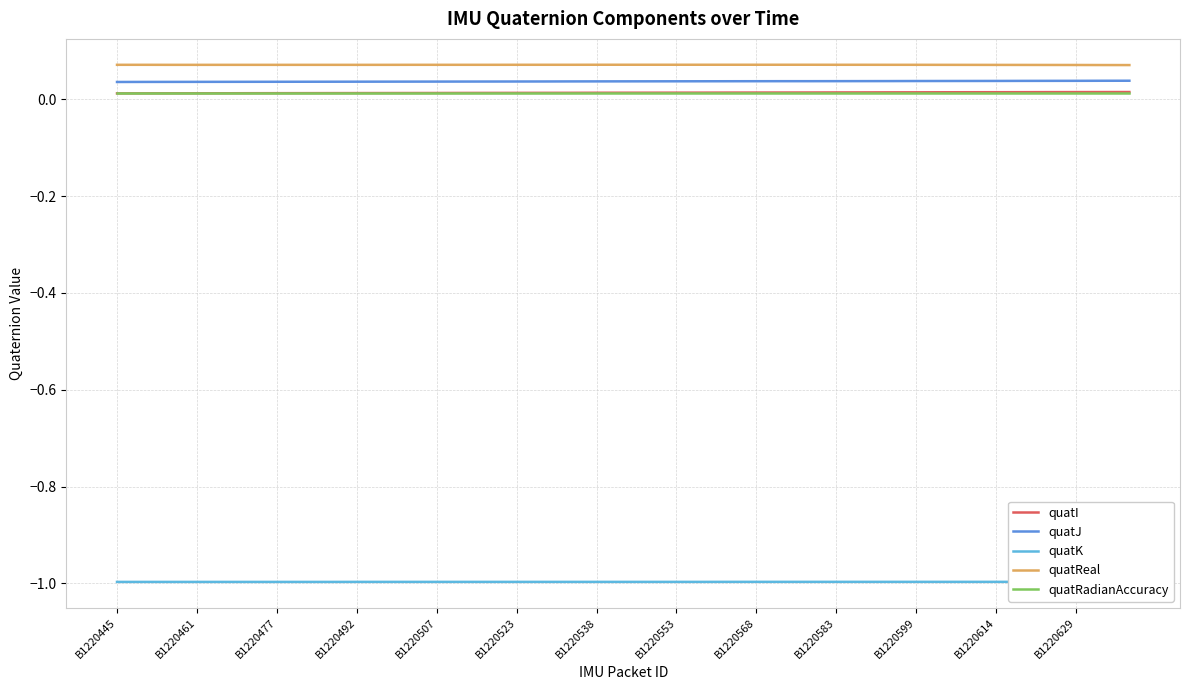

How many lines are shown in the chart?

5